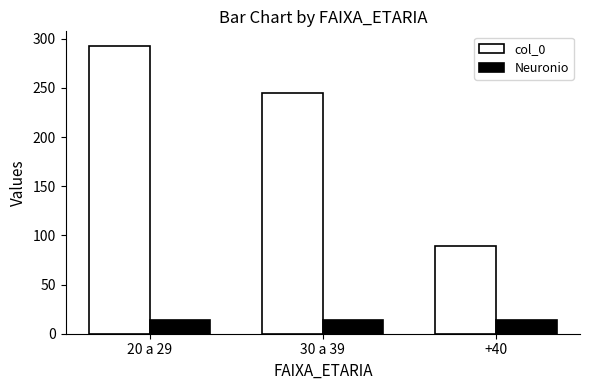

Reading left to right, list all the values displayed in this chart.

col_0: 20 a 29=293	30 a 39=245	+40=89
Neuronio: 20 a 29=14	30 a 39=14	+40=14